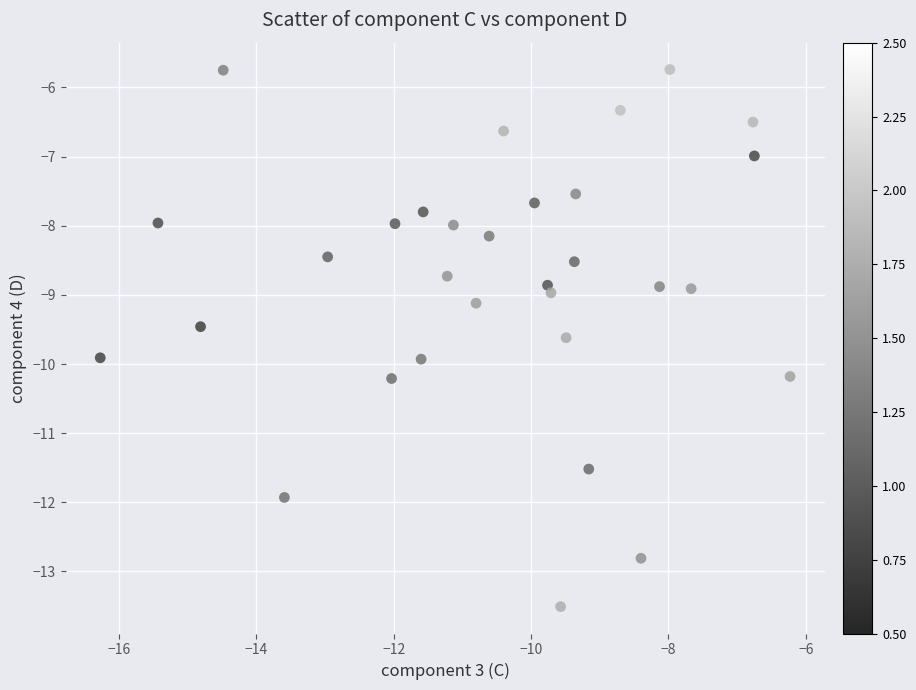

What is the range of Y values (max minus min)?

7.8